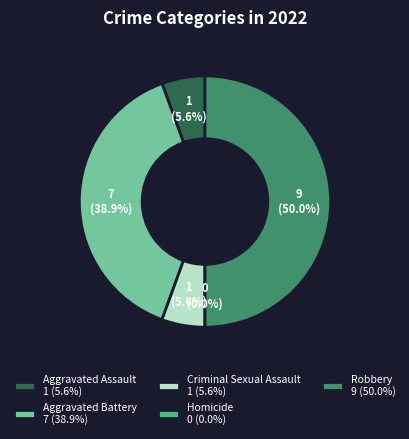

To the nearest percent, what percentage of the pie is Criminal Sexual Assault?

6%